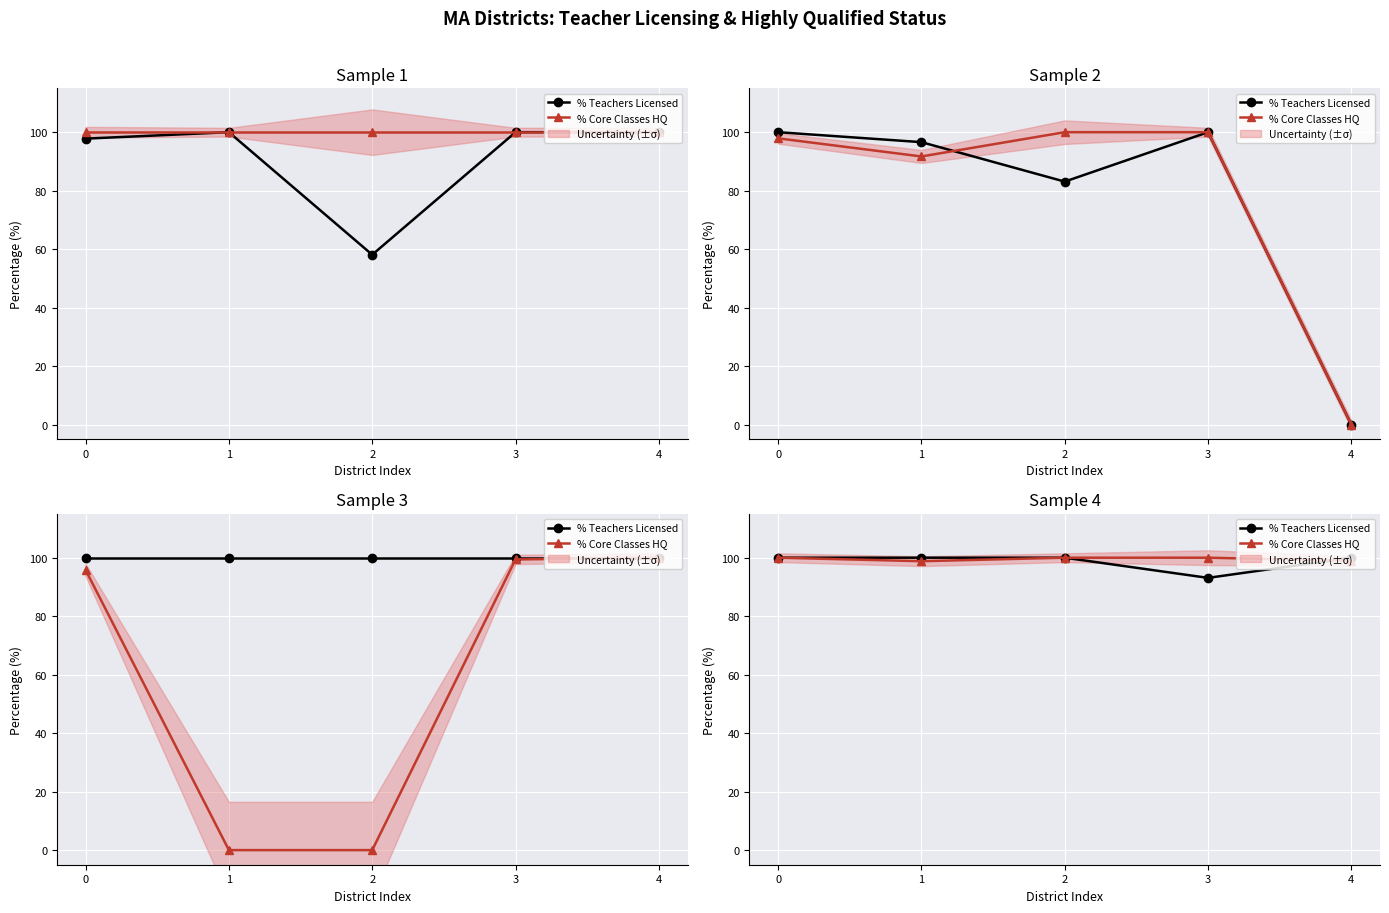

What is the value of the % Core Classes HQ point at the 5th from the left?

98.9